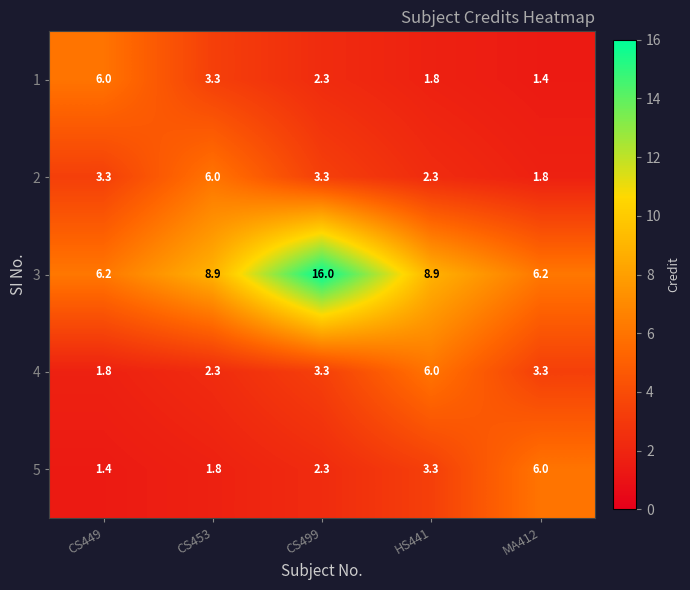

Which series has the widest spread of values?

3